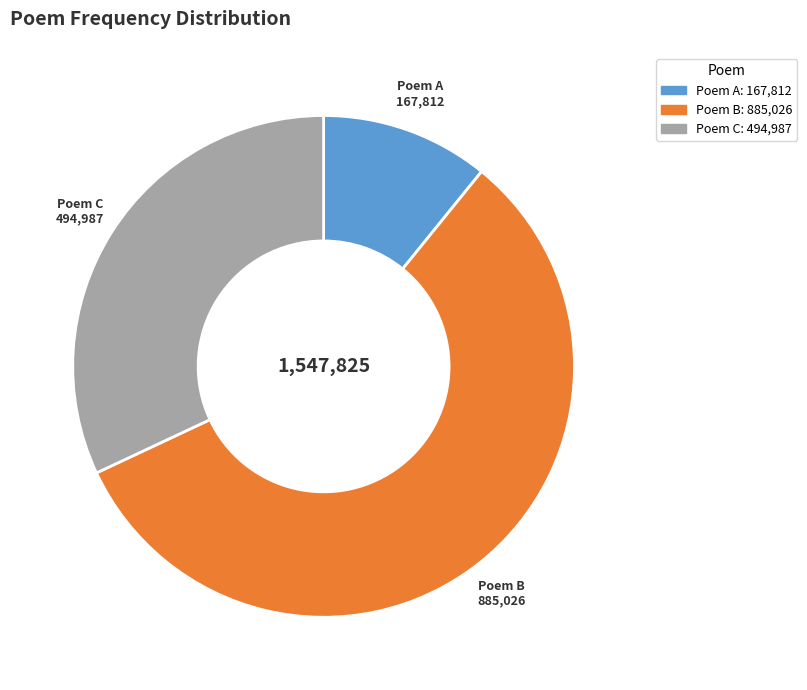

Is there any slice that represents more than half of the pie?

Yes